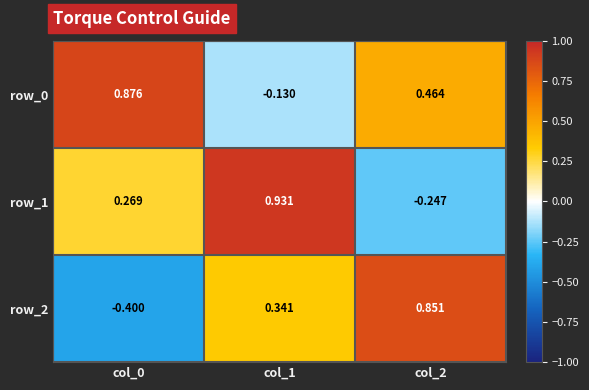

Which category has the lowest value across all series?

col_0